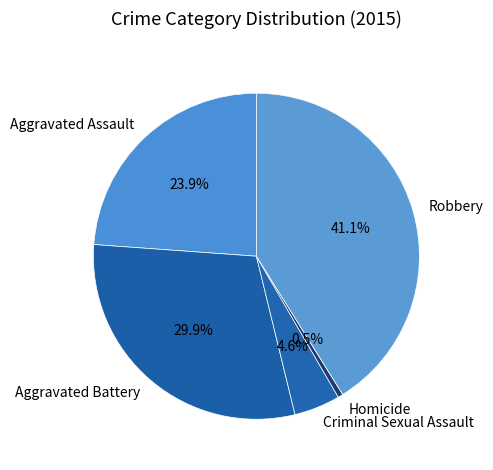

To the nearest percent, what is the combined percentage of Aggravated Battery and Homicide?

30%